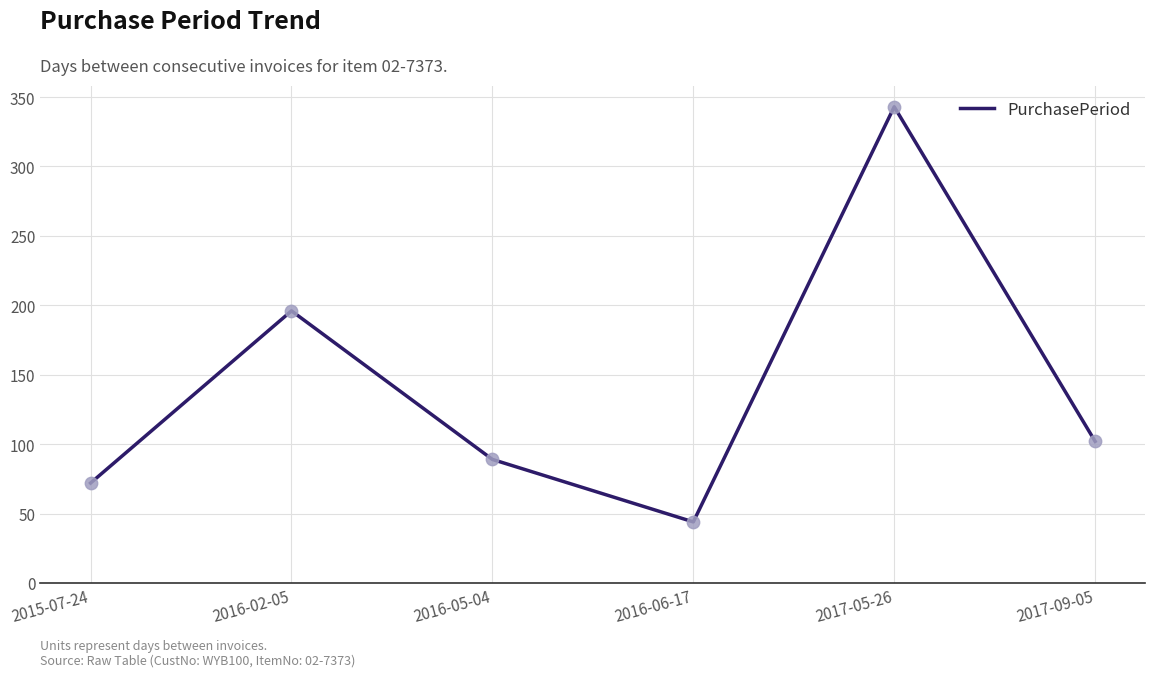

Approximately how many times larger is the value at 2017-05-26 compared to 2015-07-24?

4.8